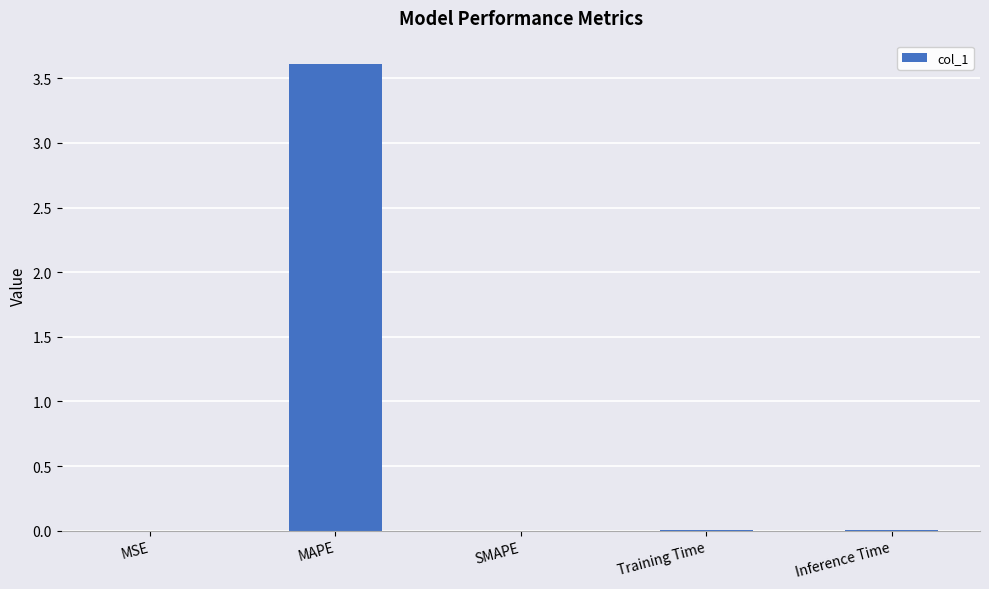

Between MAPE and Inference Time, which is larger?

MAPE